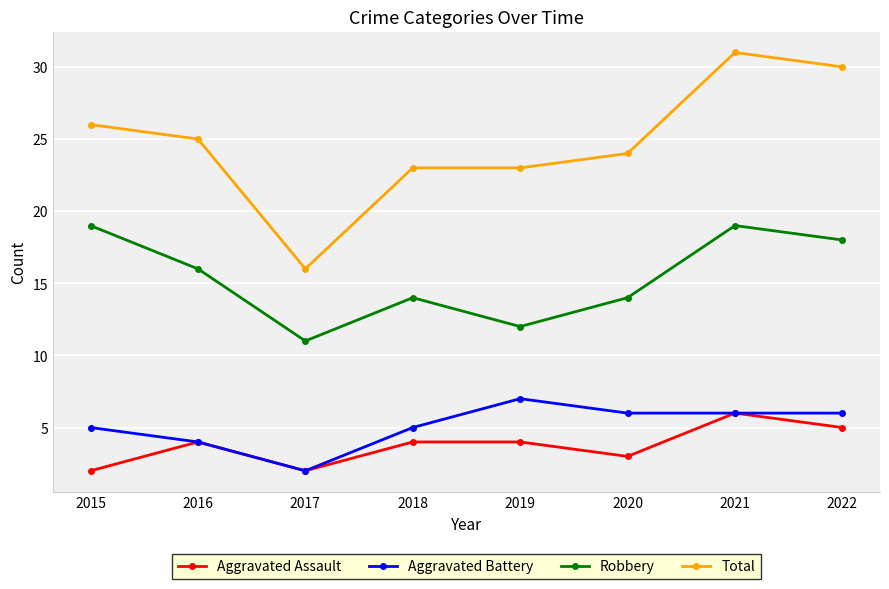

Which series changed the most between 2015 and 2017?

Total